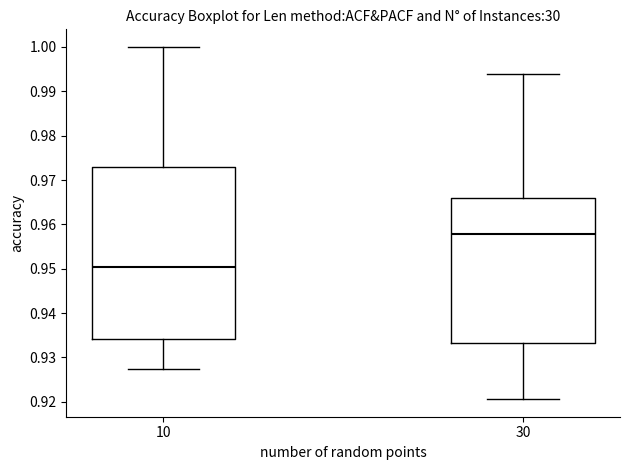

Which box's median line is the lowest?

10